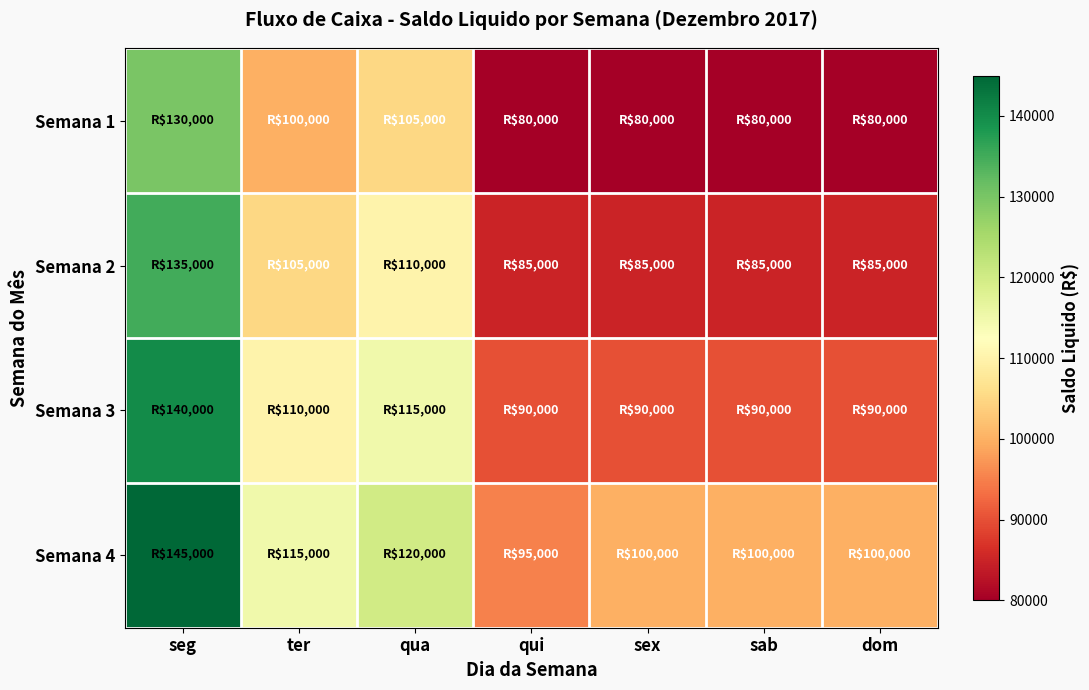

What is the difference between the highest and lowest values at seg?

15000